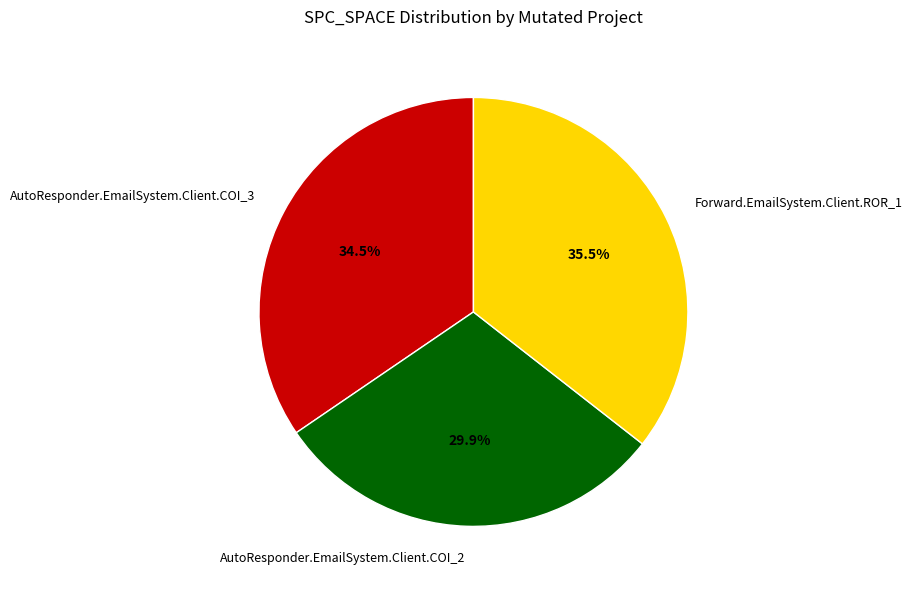

Which slice is the smallest?

AutoResponder.EmailSystem.Client.COI_2